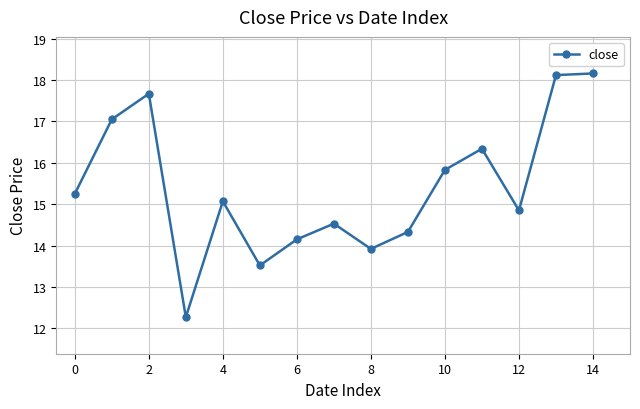

True or false: there are more than 0 points higher than both neighbors.

True